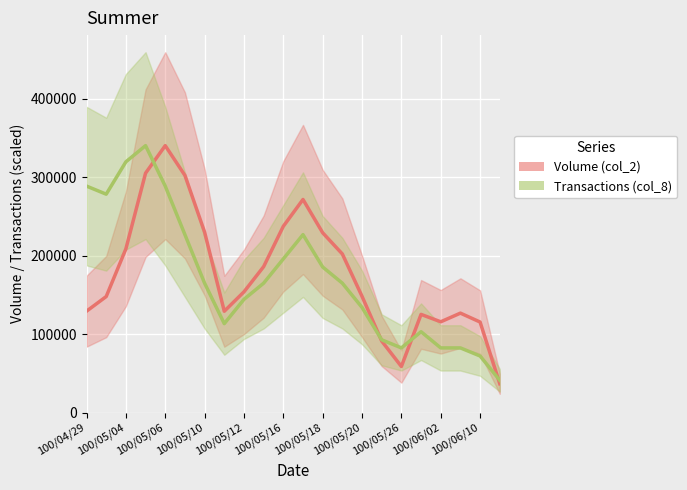

Which series has the largest total across all categories?

Volume (col_2)